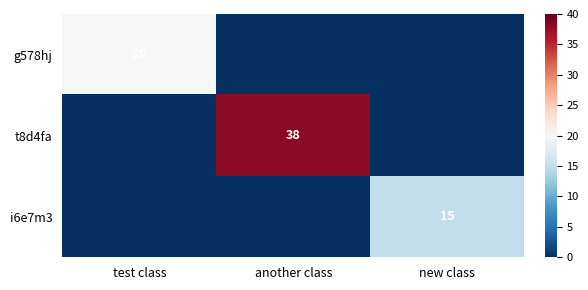

What is the maximum value shown in the chart?

38